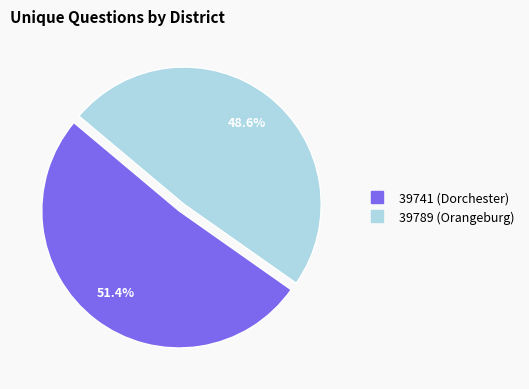

What percentage is the 39789 (Orangeburg) slice, to the nearest percent?

49%